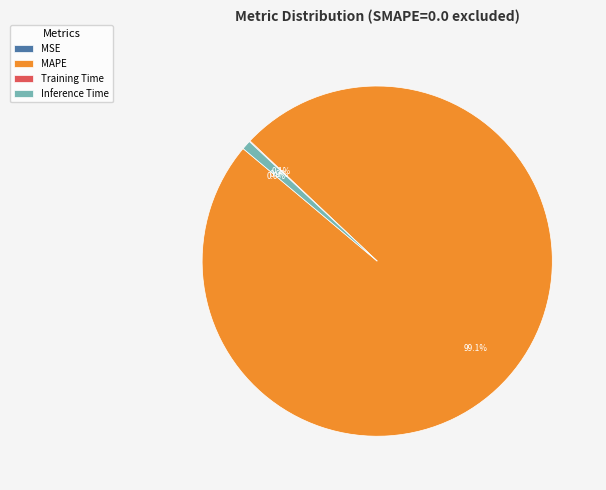

Which slice is the largest?

MAPE